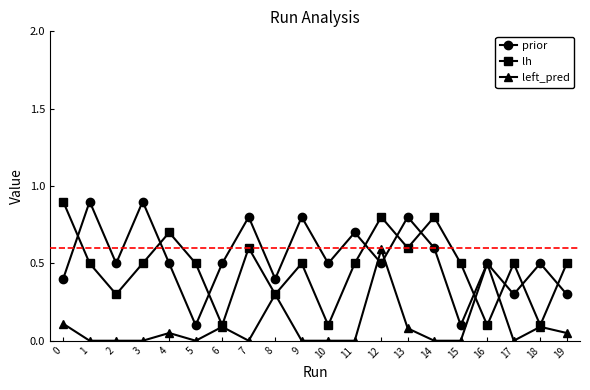

The value of left_pred at 10 is 0.0. True or false?

True